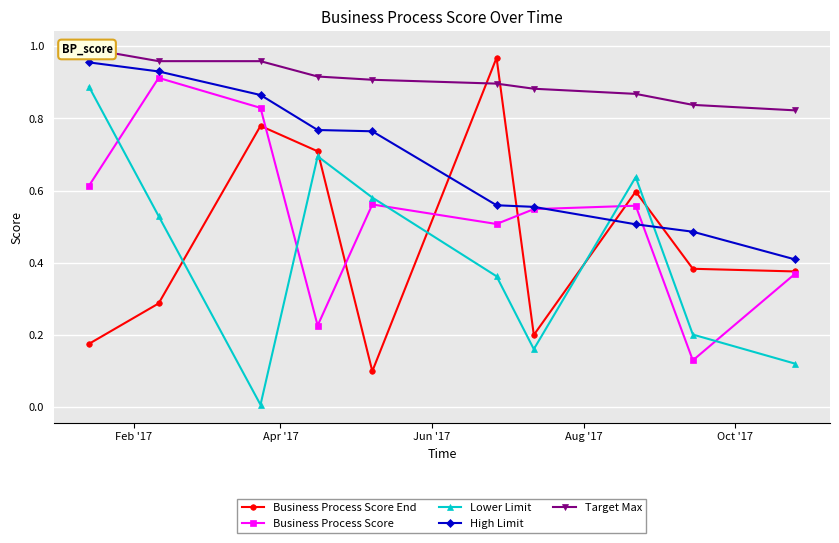

Reading left to right, transcribe all the data shown in this chart.

Business Process Score End: 0.2	0.3	0.8	0.7	0.1	1.0	0.2	0.6	0.4	0.4
Business Process Score: 0.6	0.9	0.8	0.2	0.6	0.5	0.5	0.6	0.1	0.4
Lower Limit: 0.9	0.5	0.0	0.7	0.6	0.4	0.2	0.6	0.2	0.1
High Limit: 1.0	0.9	0.9	0.8	0.8	0.6	0.6	0.5	0.5	0.4
Target Max: 1.0	1.0	1.0	0.9	0.9	0.9	0.9	0.9	0.8	0.8